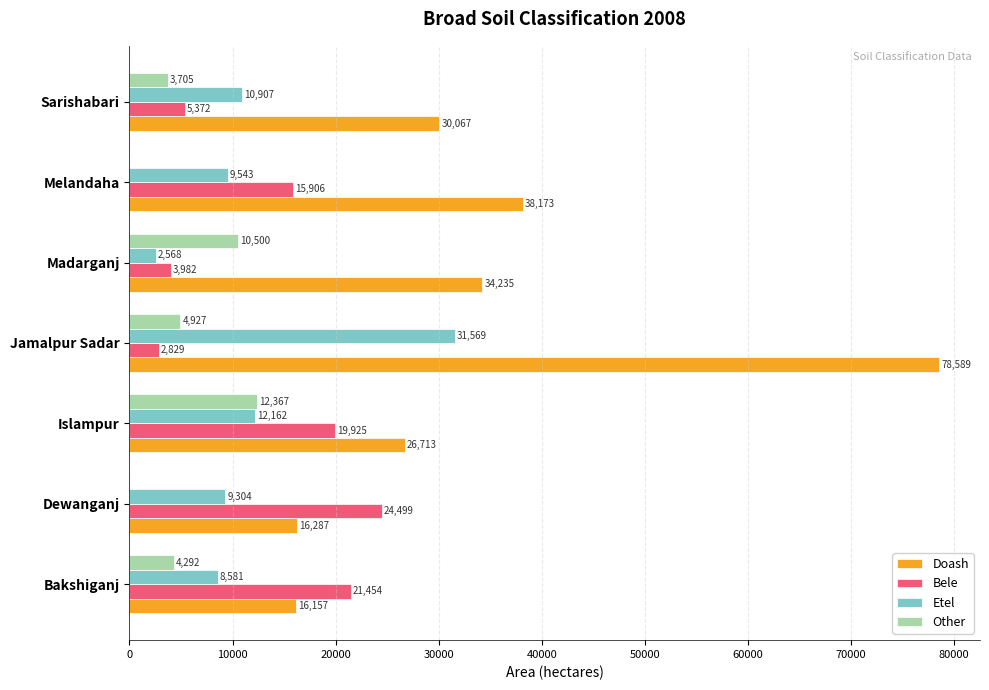

Which category has the highest value in the Bele series?

Dewanganj